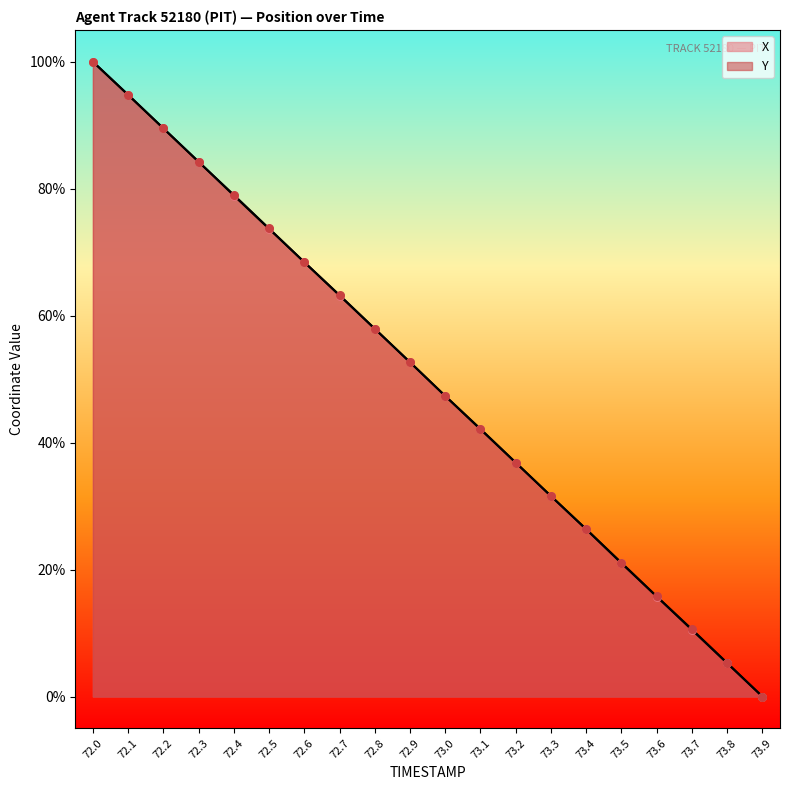

Which series has the widest spread of Y values?

X